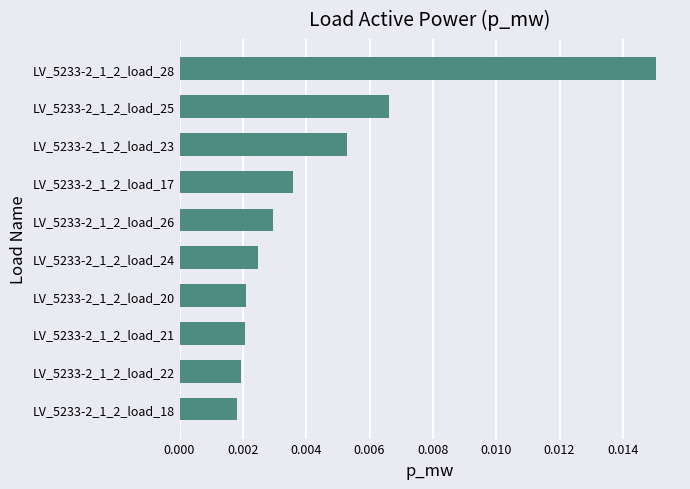

Between LV_5233-2_1_2_load_22 and LV_5233-2_1_2_load_26, which is larger?

LV_5233-2_1_2_load_26